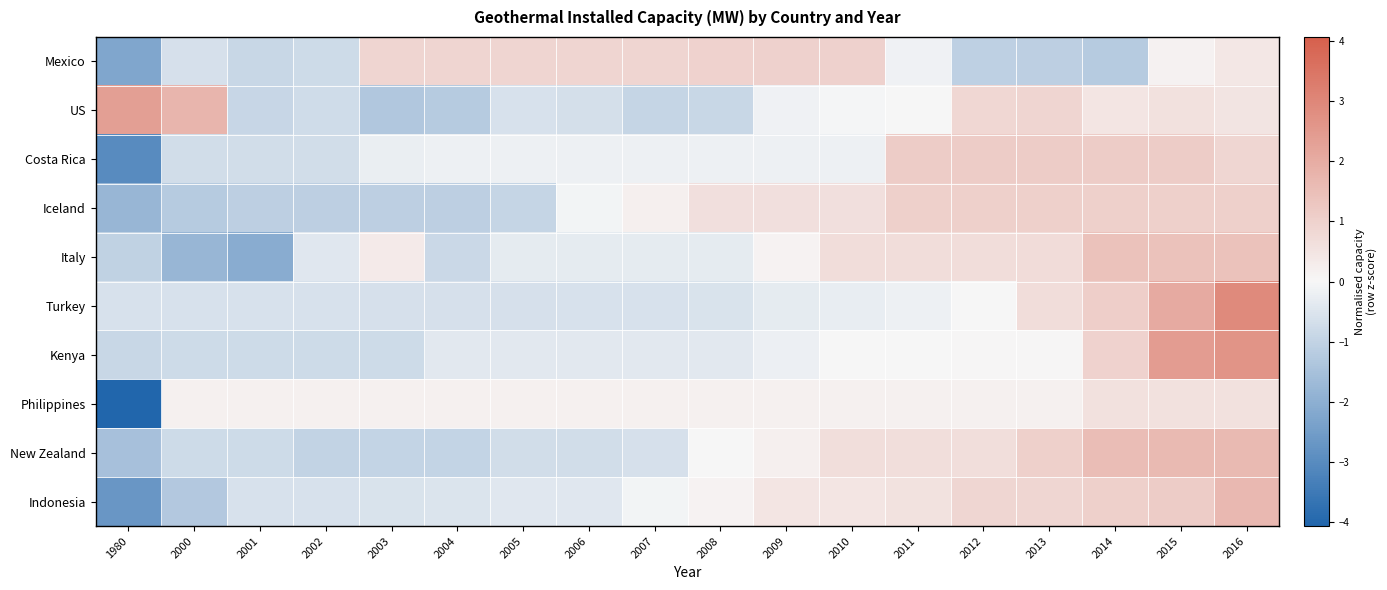

Between 2012 and 2016, which series saw the biggest shift?

Turkey